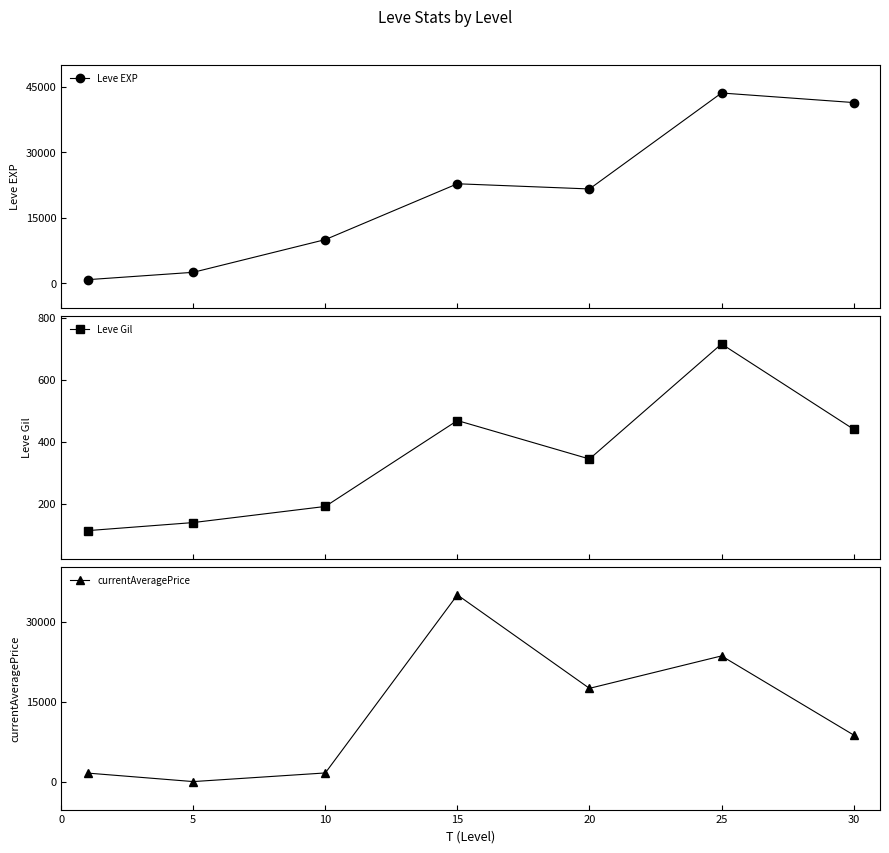

At 30, list the series in order from smallest to largest.

Leve Gil, currentAveragePrice, Leve EXP